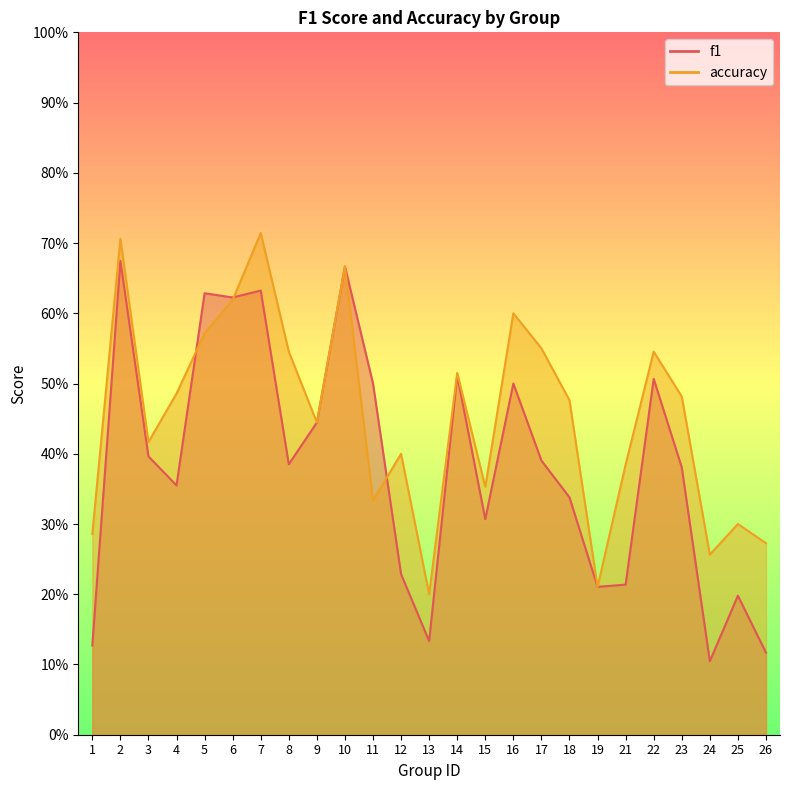

Reading left to right, extract all data points from this chart.

f1: 0.1	0.7	0.4	0.4	0.6	0.6	0.6	0.4	0.4	0.7	0.5	0.2	0.1	0.5	0.3	0.5	0.4	0.3	0.2	0.2	0.5	0.4	0.1	0.2	0.1
accuracy: 0.3	0.7	0.4	0.5	0.6	0.6	0.7	0.5	0.4	0.7	0.3	0.4	0.2	0.5	0.4	0.6	0.6	0.5	0.2	0.4	0.5	0.5	0.3	0.3	0.3